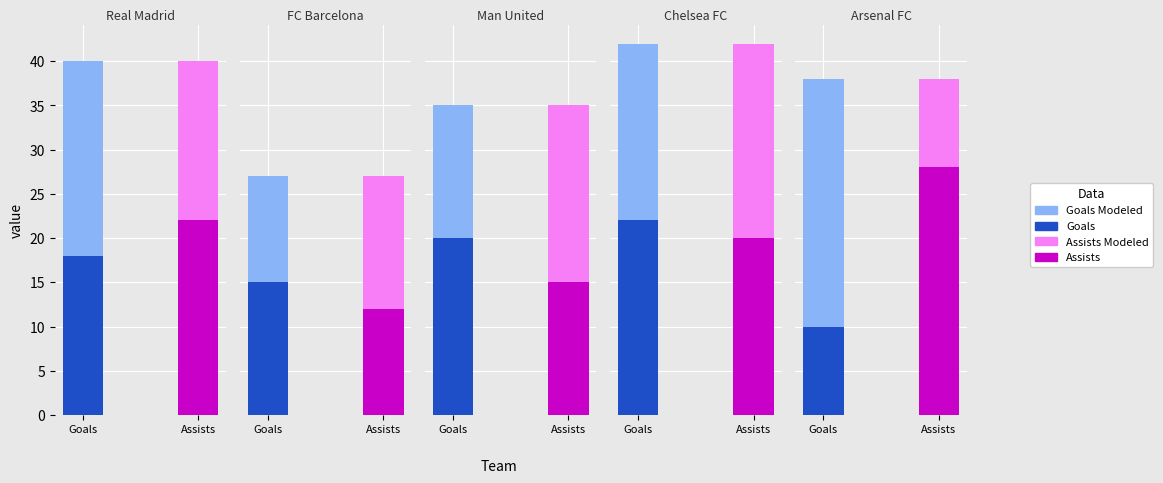

What is the label of the 5th bar from the right?

Real Madrid